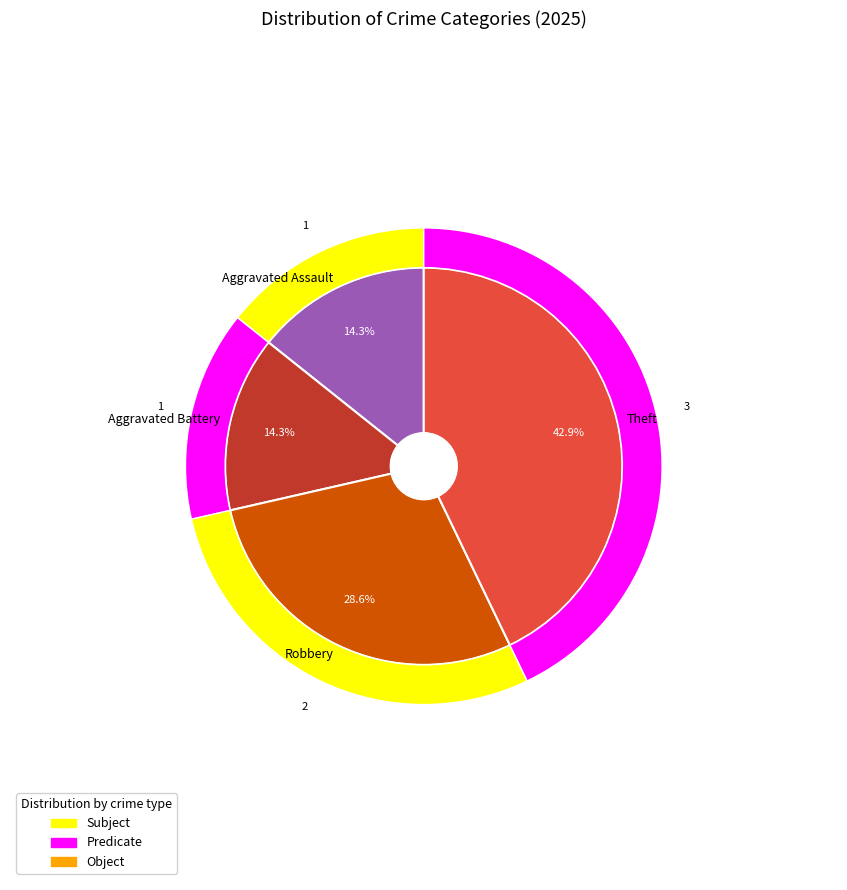

What is the ratio of the value at Aggravated Assault to the value at Aggravated Battery?

1.0